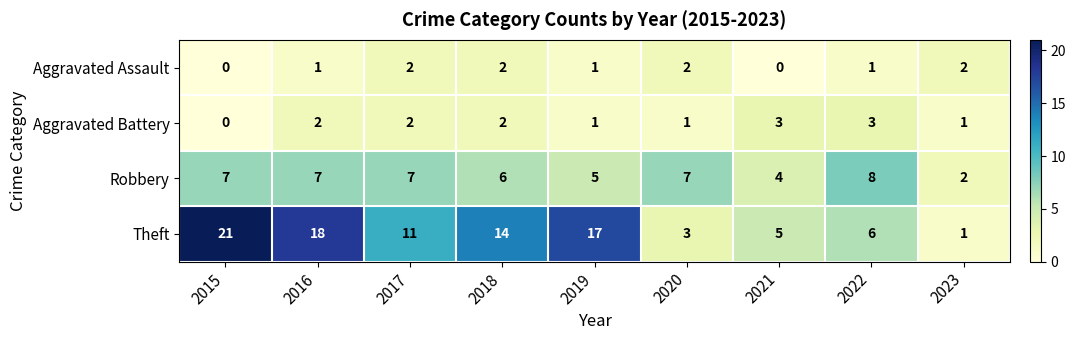

Rank the series at 2016 from lowest to highest value.

Aggravated Assault, Aggravated Battery, Robbery, Theft